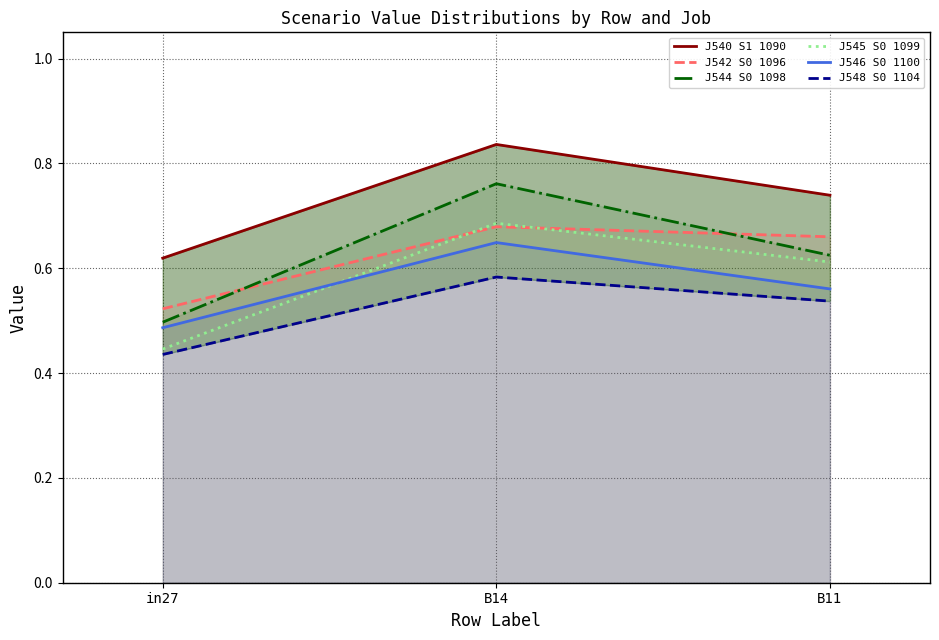

Reading left to right, extract all data points from this chart.

J540 S1 1090: in27=0.6	B14=0.8	B11=0.7
J542 S0 1096: in27=0.5	B14=0.7	B11=0.7
J544 S0 1098: in27=0.5	B14=0.8	B11=0.6
J545 S0 1099: in27=0.4	B14=0.7	B11=0.6
J546 S0 1100: in27=0.5	B14=0.6	B11=0.6
J548 S0 1104: in27=0.4	B14=0.6	B11=0.5